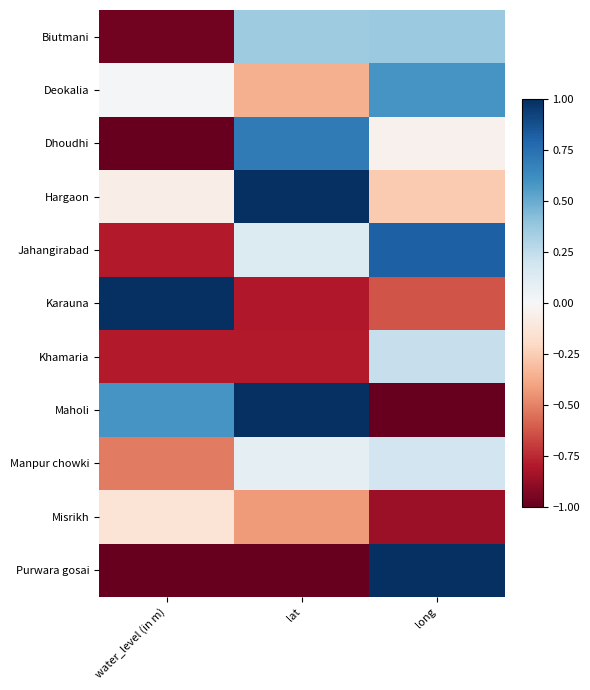

How many data points does each series have?

3